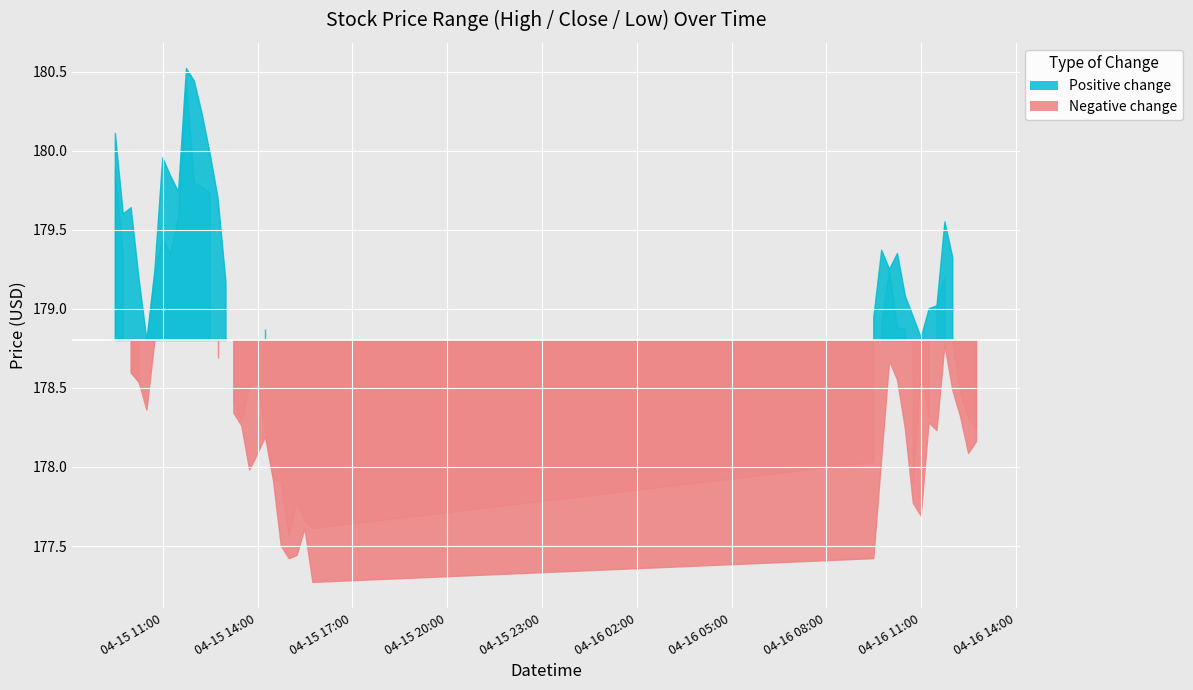

What is the highest value of the Low series?

179.7